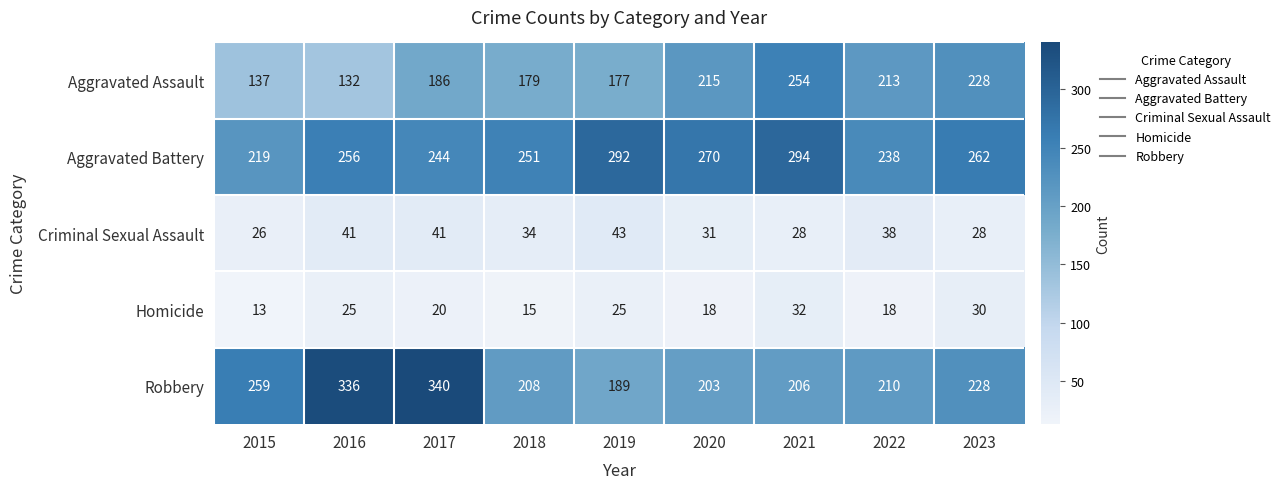

How many distinct data groups are displayed?

5